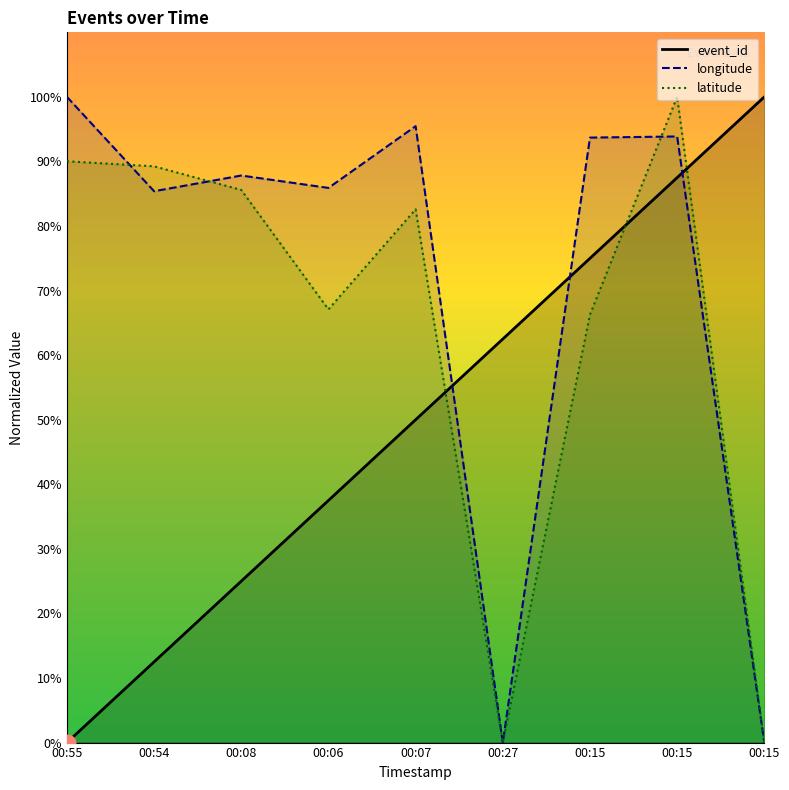

How many interior local peaks does the longitude series have?

3